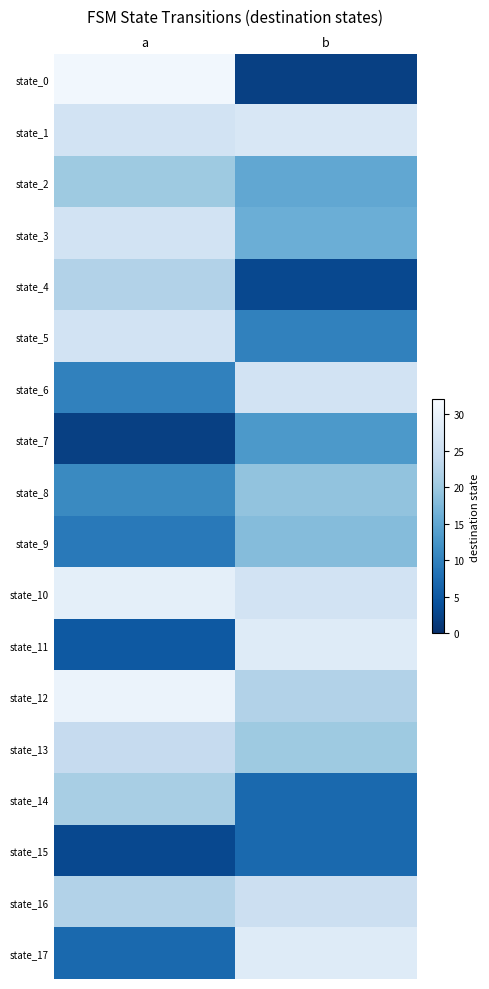

Rank the series by their maximum value, from highest to lowest.

state_0, state_12, state_10, state_11, state_17, state_1, state_3, state_5, state_6, state_16, state_13, state_4, state_14, state_2, state_8, state_9, state_7, state_15